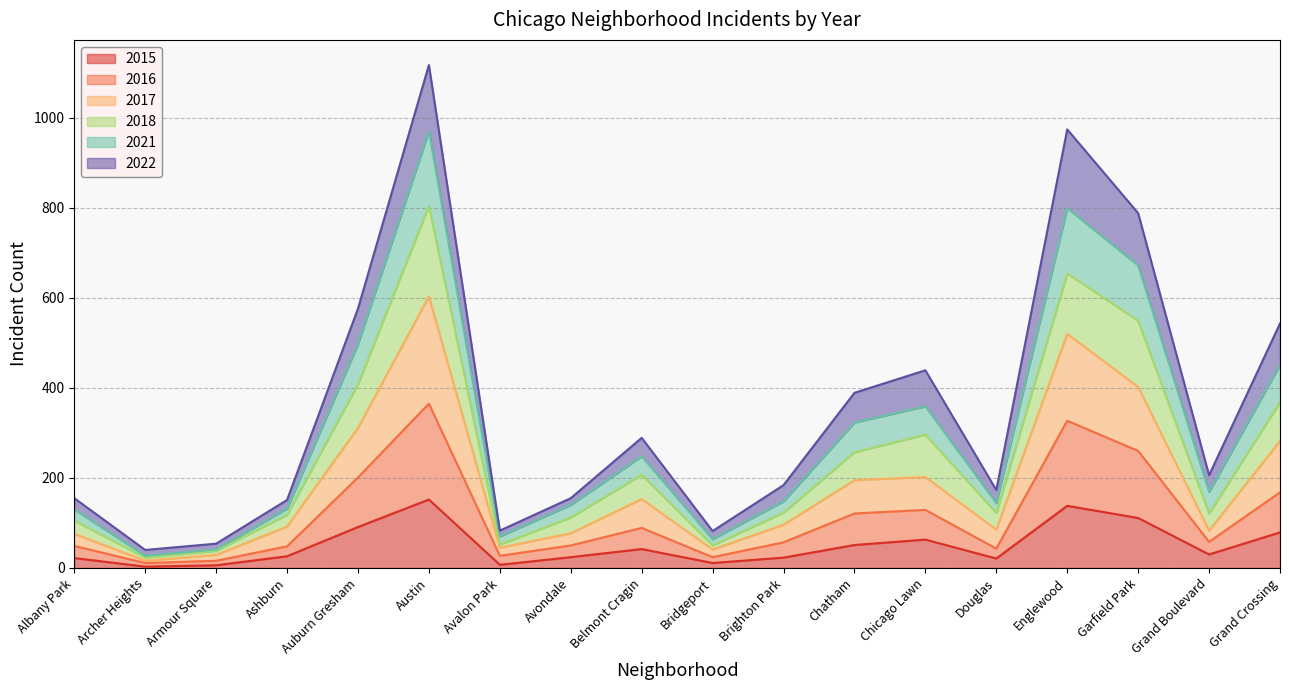

What position from the right is Grand Crossing?

1